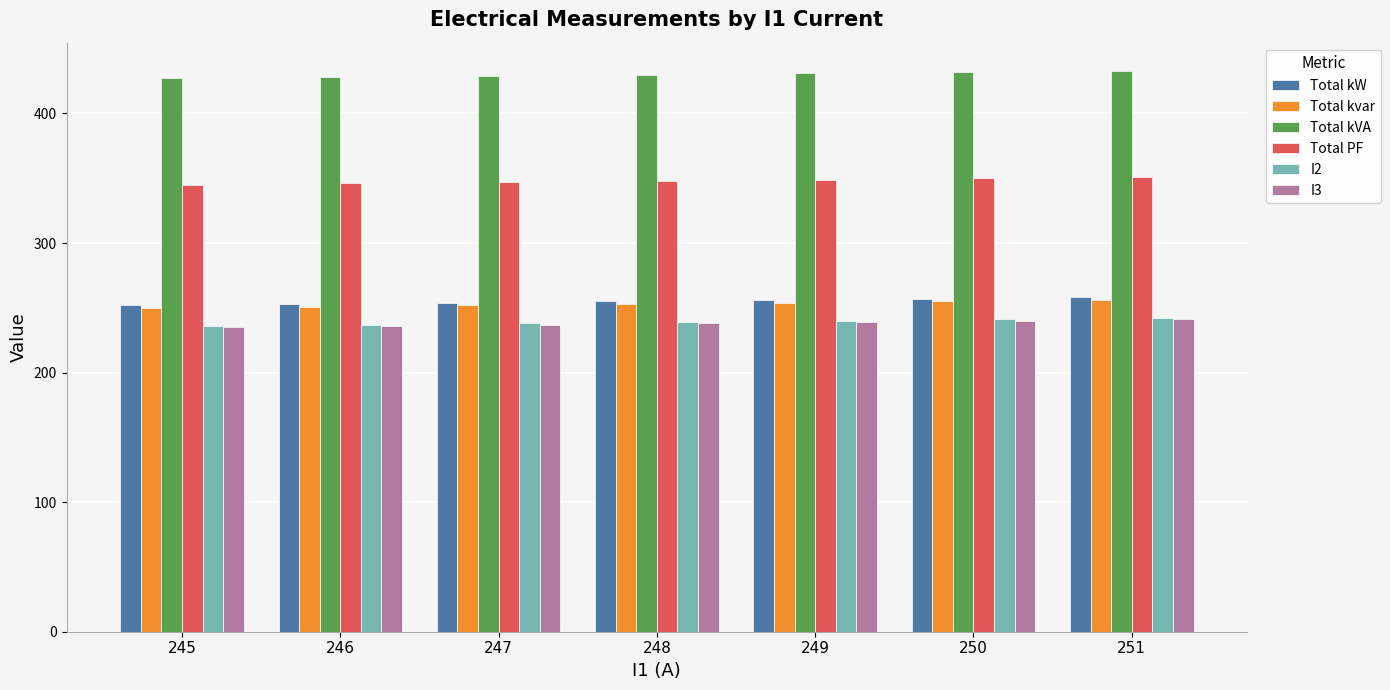

At how many categories does at least one series exceed 281?

7